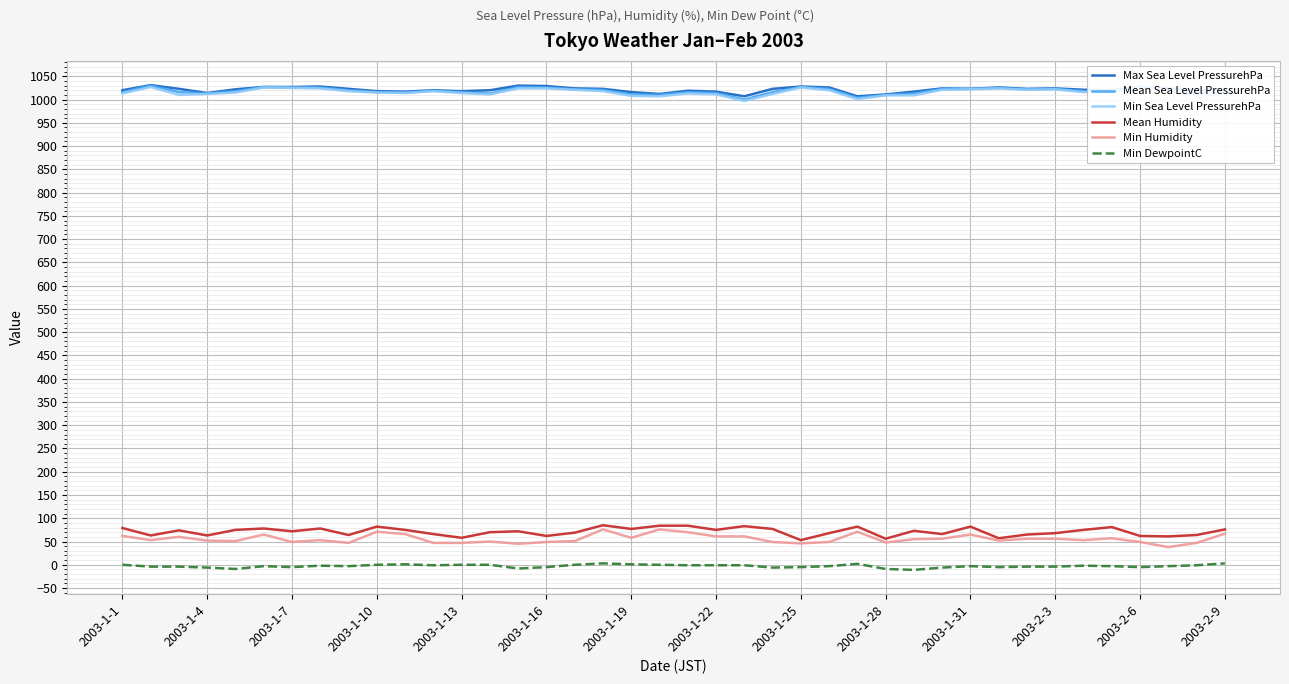

True or false: Min Humidity and Max Sea Level PressurehPa intersect in this chart.

False